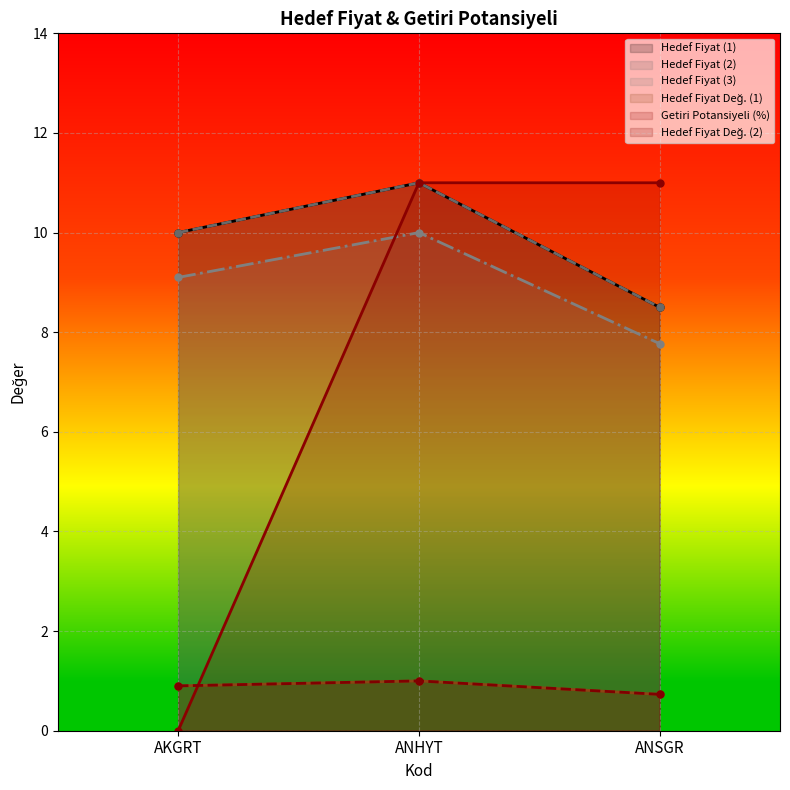

Is it true that Hedef Fiyat (2) equals 10.0 at AKGRT?

True